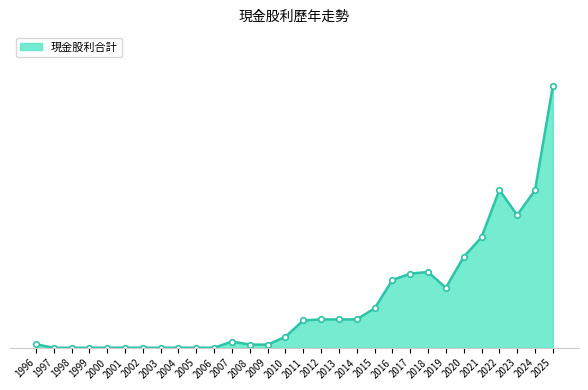

Does the chart have visible grid lines?

No